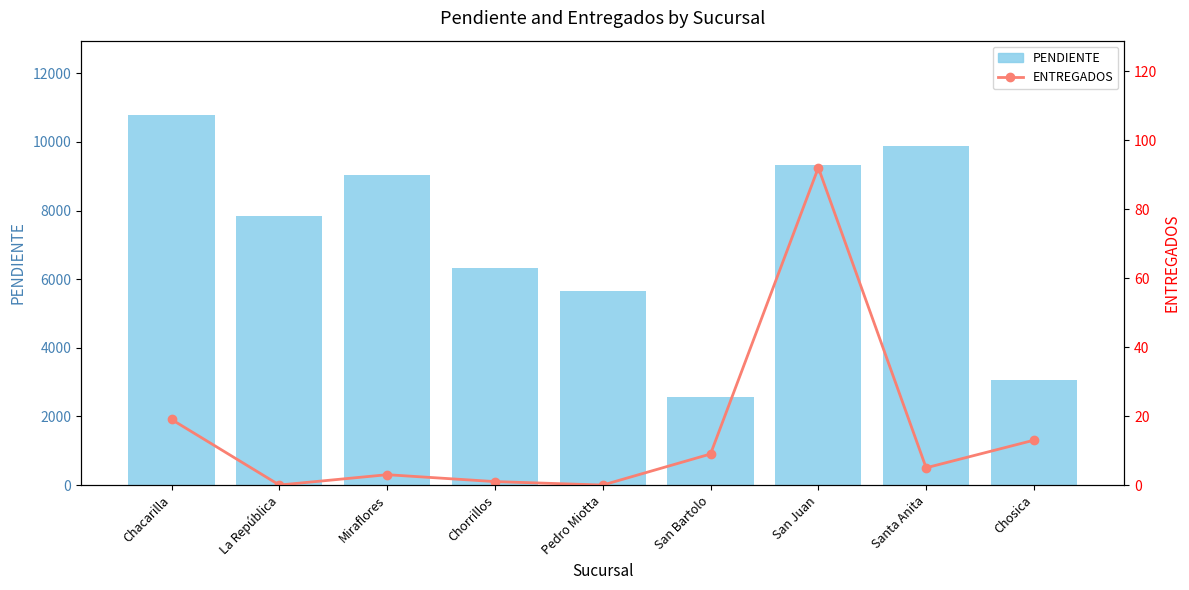

At which category is the sum across all series the highest?

Chacarilla